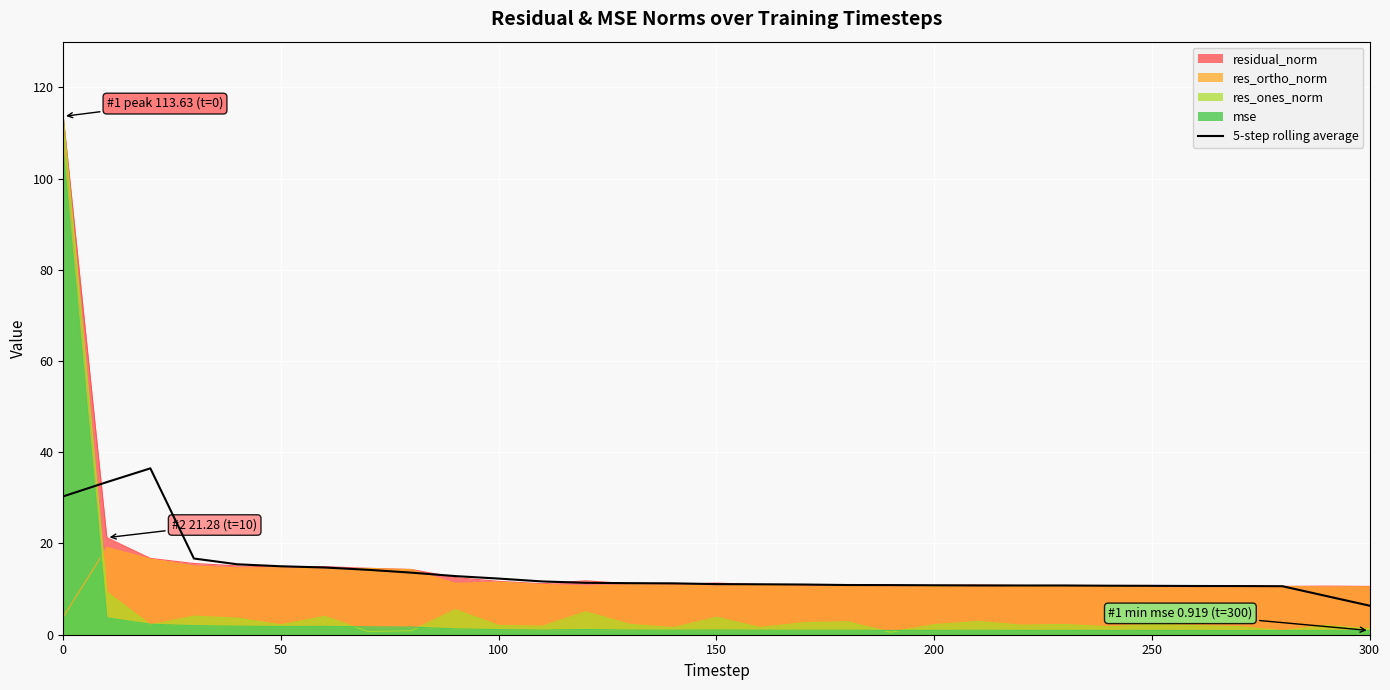

What is the average value?

13.8